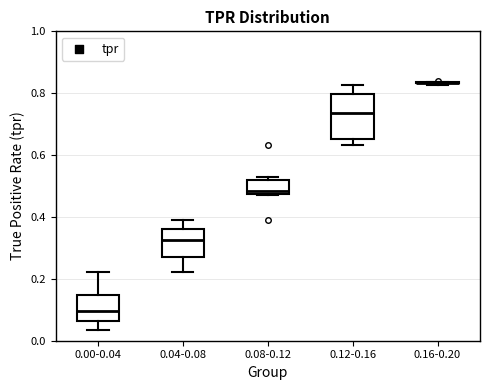

Which box is the tallest, from its lower edge to its upper edge?

0.12-0.16